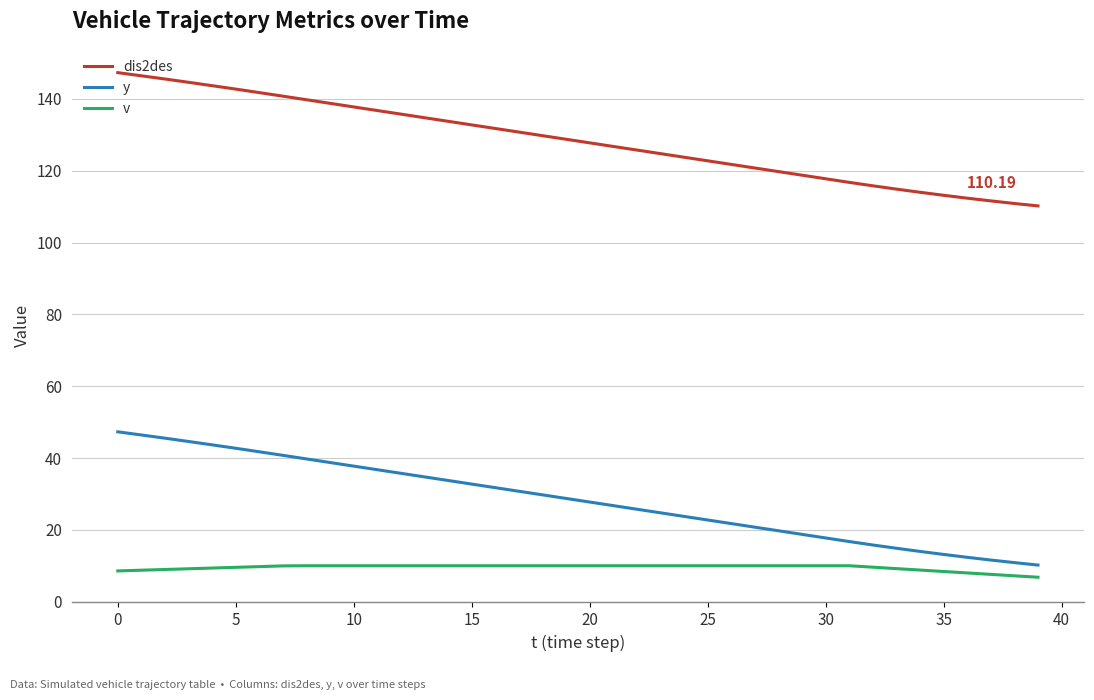

True or false: y and v cross at least once.

False